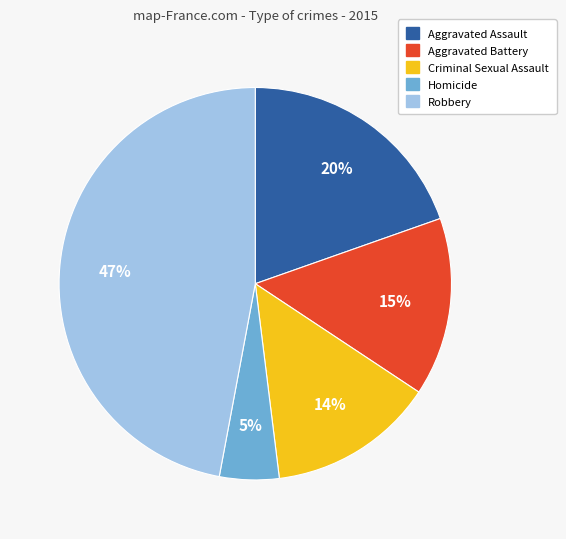

Combined, do Robbery and Aggravated Battery account for over 50%?

Yes